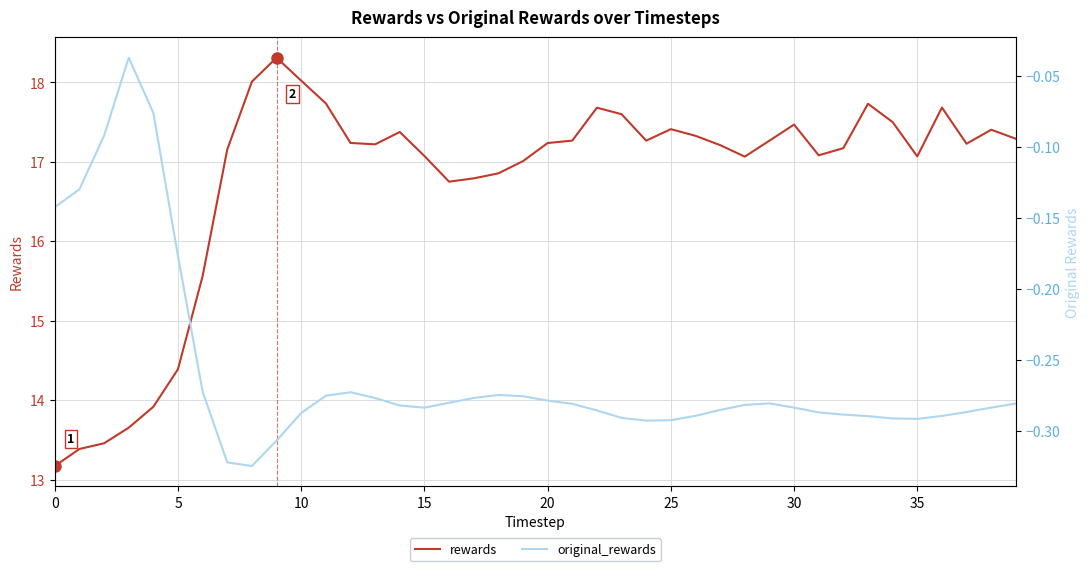

What is the difference between the maximum and minimum values in the original_rewards series?

0.3